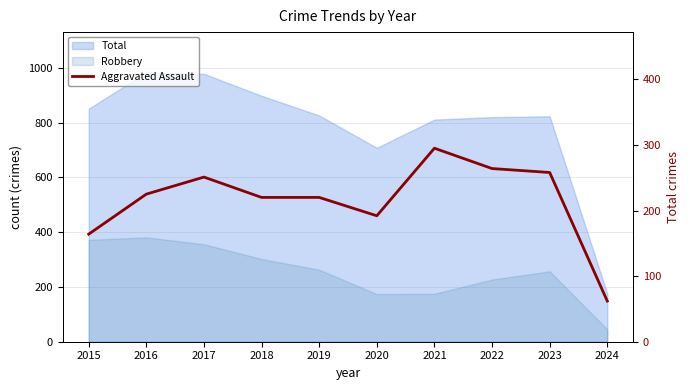

What is the approximate value at 2018, to the nearest 10?

220